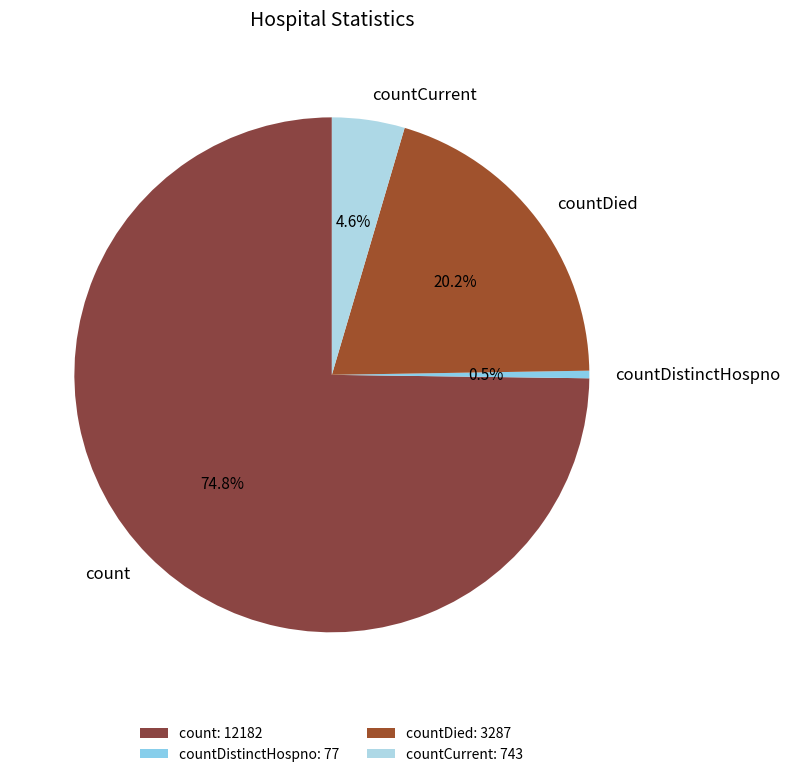

To the nearest percent, what percentage of the pie is count?

75%